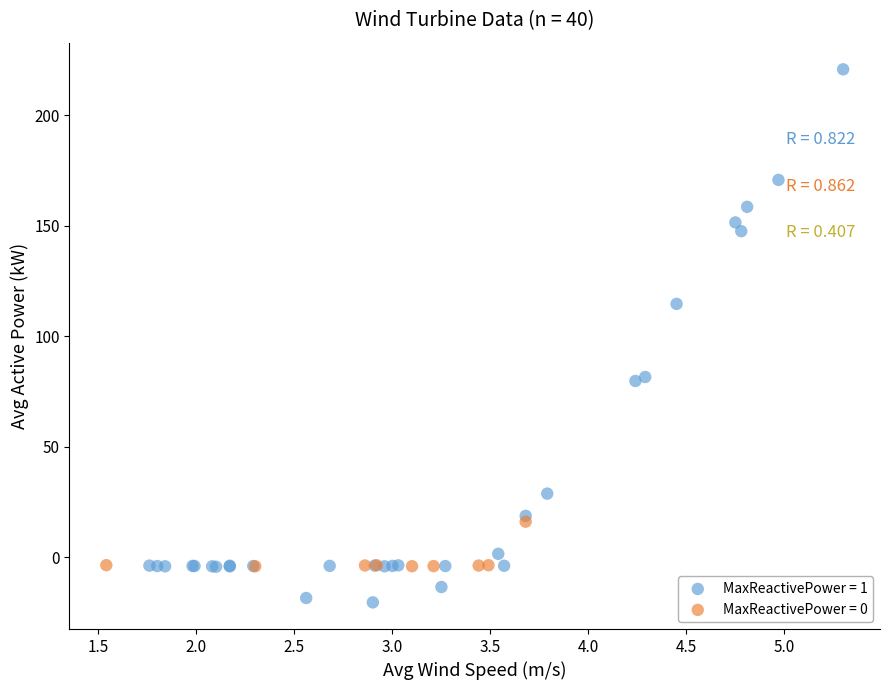

Which series contains the lowest Y value?

MaxReactivePower = 1